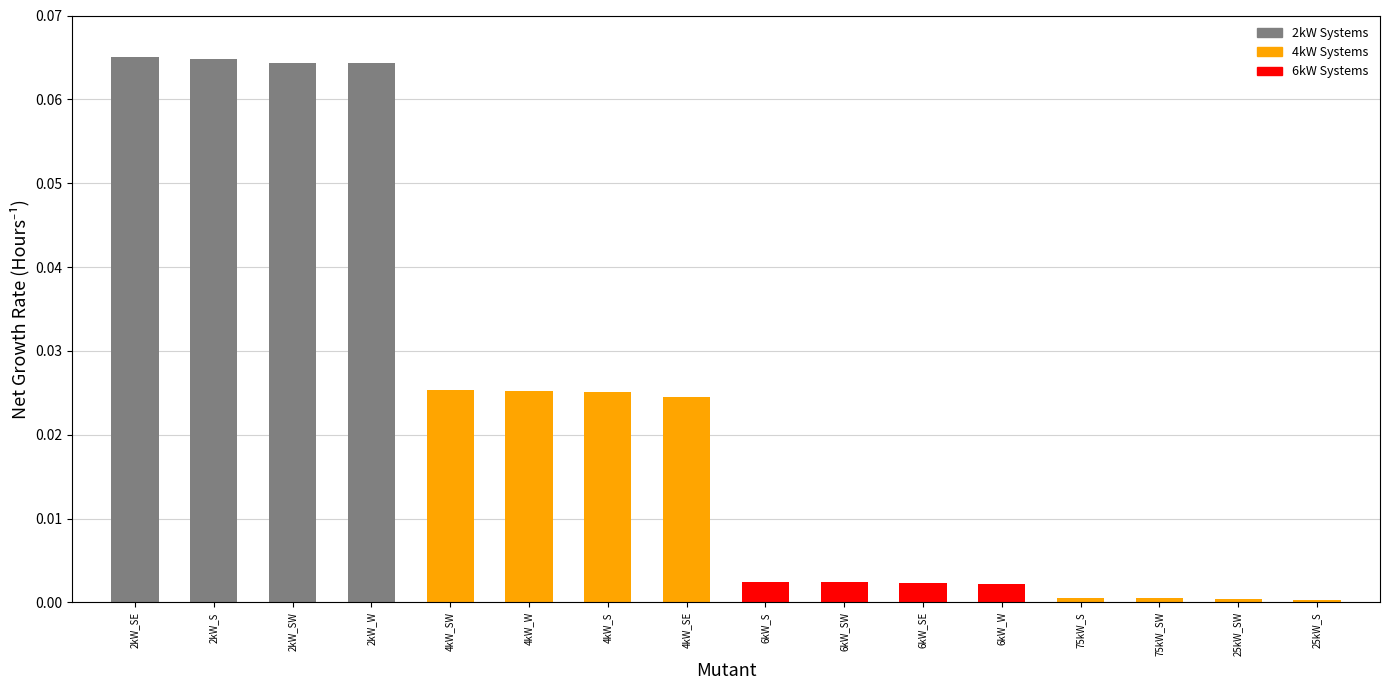

Is it true that the value at 4kW_S is 0.0?

True